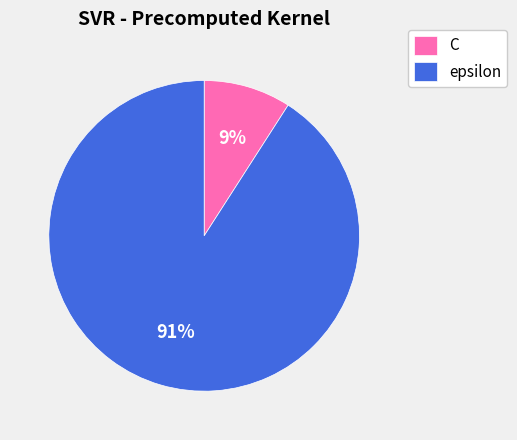

To the nearest percent, what portion does C represent?

9%